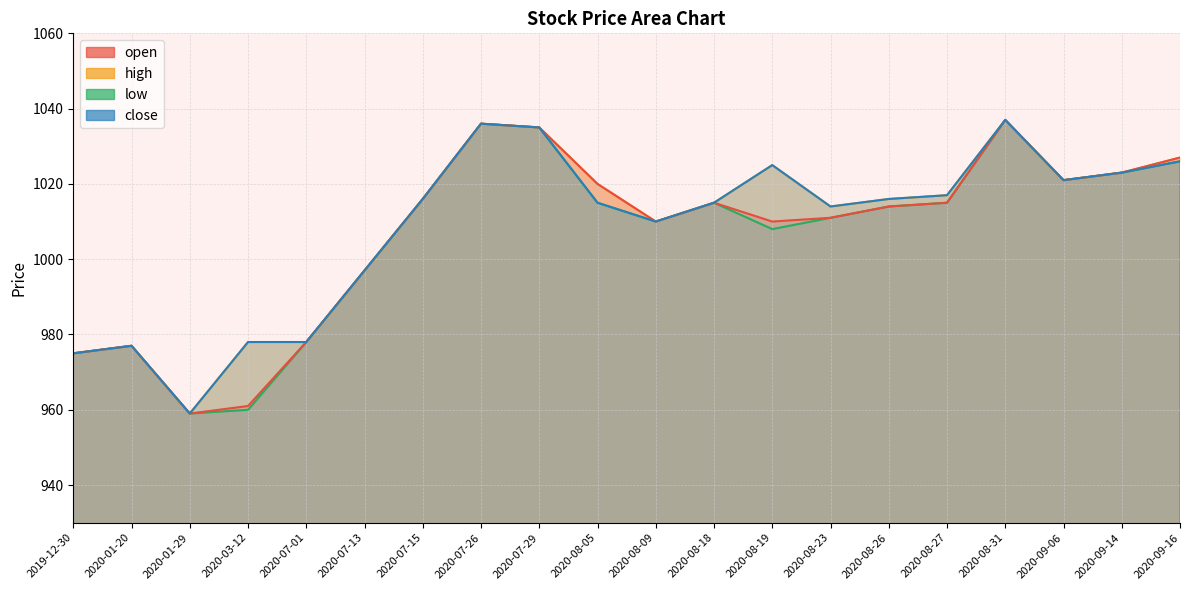

At how many categories does at least one series exceed 1011?

13